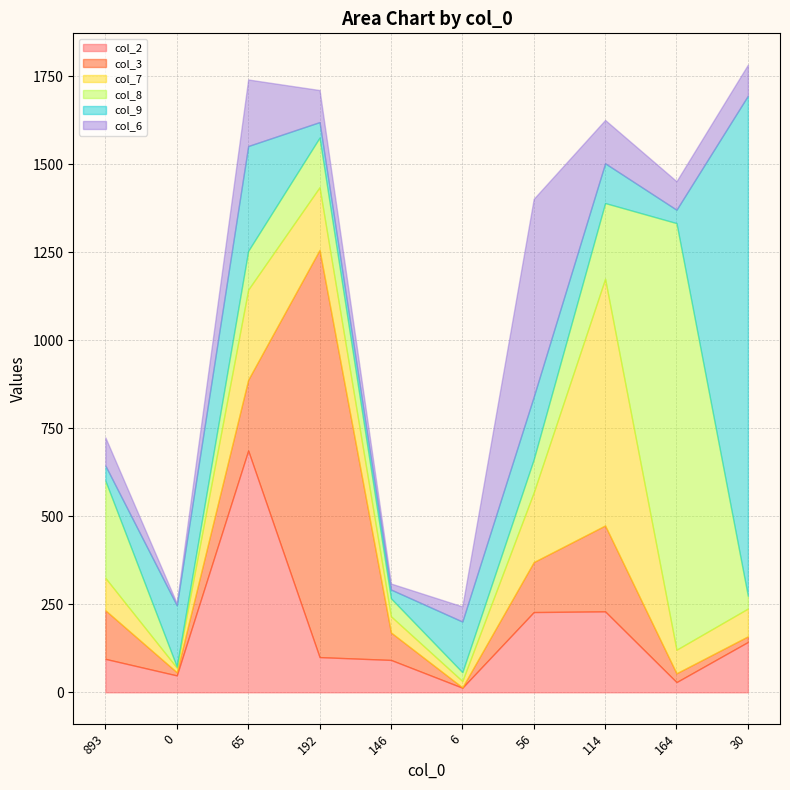

What is the value of the col_9 point at the 10th from the left?

1421